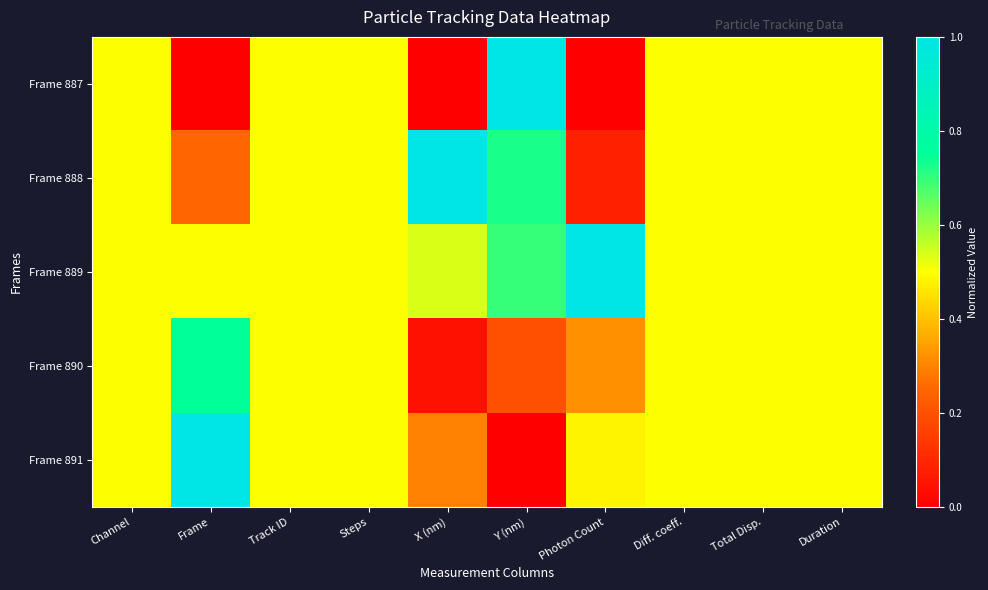

What is the maximum value shown in the chart?

1.0